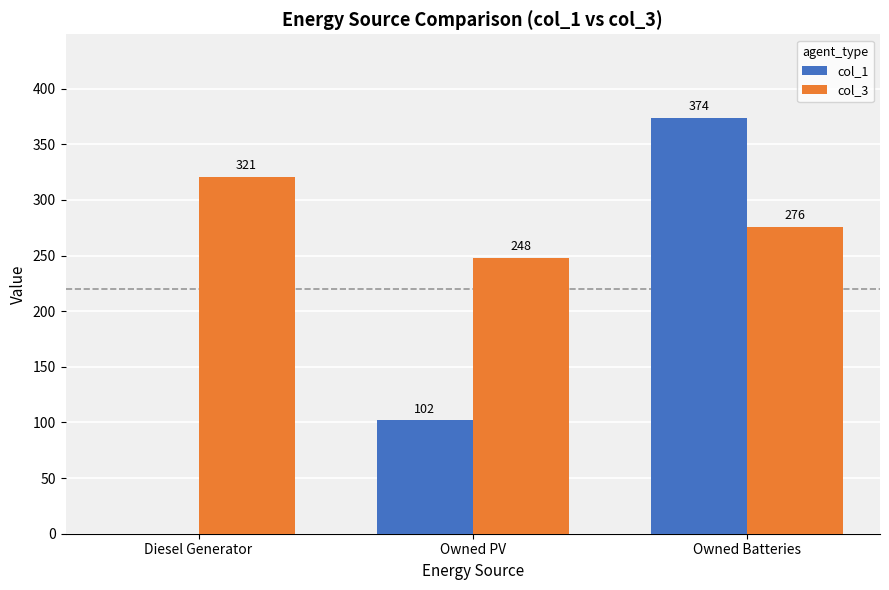

At which category does the chart reach its peak across all series?

Owned Batteries